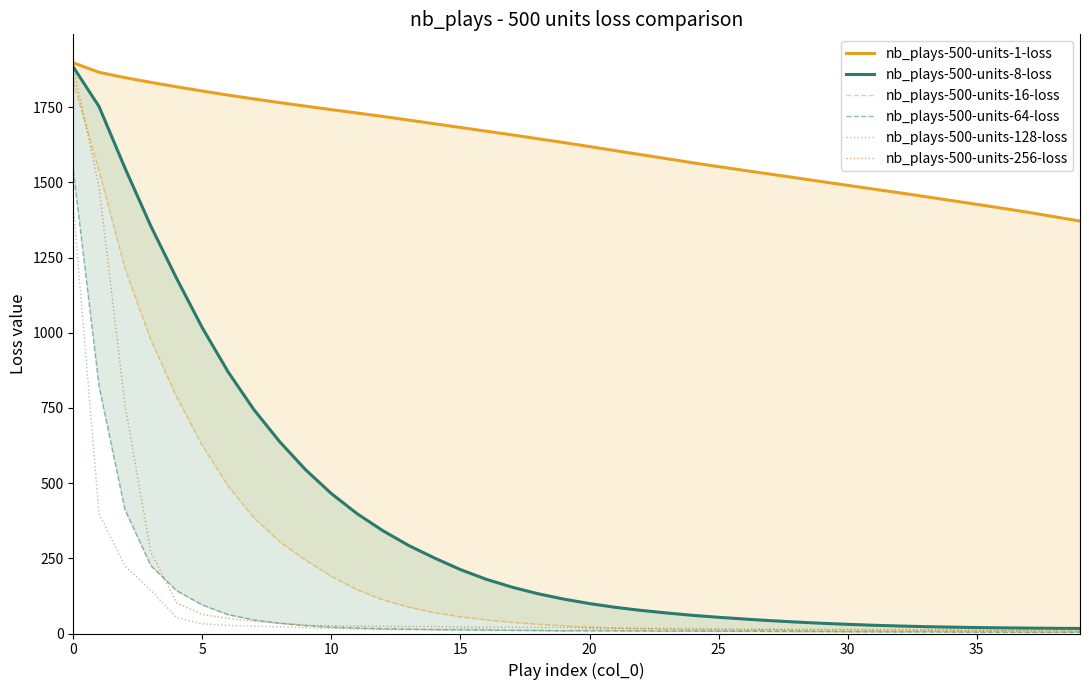

Reading right to left, transcribe all the data shown in this chart.

nb_plays-500-units-1-loss: 1371.3	1385.8	1400.3	1413.9	1426.9	1439.8	1452.7	1465.4	1477.6	1490.1	1502.5	1514.9	1527.5	1539.7	1552.3	1565.0	1578.6	1592.0	1605.4	1619.1	1632.3	1644.9	1657.8	1670.1	1682.5	1694.8	1706.9	1719.1	1730.5	1741.7	1753.3	1765.1	1777.4	1790.1	1803.6	1817.8	1832.5	1848.2	1865.9	1897.5
nb_plays-500-units-8-loss: 16.7	17.3	18.0	18.8	19.9	21.2	22.8	25.0	27.4	30.5	34.0	38.1	42.8	48.1	54.0	60.3	68.2	76.8	87.0	99.5	114.4	132.3	154.1	180.2	212.5	250.6	292.3	341.5	398.1	465.1	544.5	637.3	744.0	869.6	1016.3	1181.2	1355.5	1548.1	1751.7	1883.8
nb_plays-500-units-16-loss: 8.7	8.8	9.0	9.2	9.4	9.5	9.8	10.0	10.3	10.7	11.0	11.5	11.9	12.3	12.9	13.6	14.5	15.9	17.9	21.1	25.8	31.1	37.3	45.2	55.9	69.2	87.7	112.0	145.1	190.2	243.6	305.2	384.2	489.6	624.5	787.1	976.6	1214.5	1536.9	1835.0
nb_plays-500-units-64-loss: 4.0	4.1	3.8	4.0	4.4	4.7	5.2	5.2	5.4	5.9	6.3	6.4	7.0	7.5	7.7	8.2	8.4	8.6	8.7	9.0	9.4	10.0	10.6	11.2	12.0	13.0	14.4	15.8	18.1	21.0	26.2	34.1	45.1	62.8	94.9	142.7	226.2	412.1	820.9	1539.1
nb_plays-500-units-128-loss: 6.0	4.4	6.1	8.1	6.4	6.5	8.1	6.4	7.5	5.9	7.4	9.4	14.3	8.0	7.7	8.0	6.4	9.3	11.1	13.7	7.7	10.2	10.3	14.2	14.6	12.9	13.0	13.3	14.8	16.5	19.0	22.4	24.3	27.2	32.1	53.3	143.9	225.1	397.1	1422.6
nb_plays-500-units-256-loss: 11.8	12.1	11.9	11.2	12.2	13.0	12.6	13.4	13.2	13.5	13.7	13.9	13.5	14.9	15.2	16.8	16.8	17.1	17.7	19.2	19.8	20.1	21.1	21.5	21.7	23.1	23.2	24.1	24.8	25.6	28.5	34.2	40.5	50.5	63.4	102.2	271.7	762.2	1483.5	1884.3